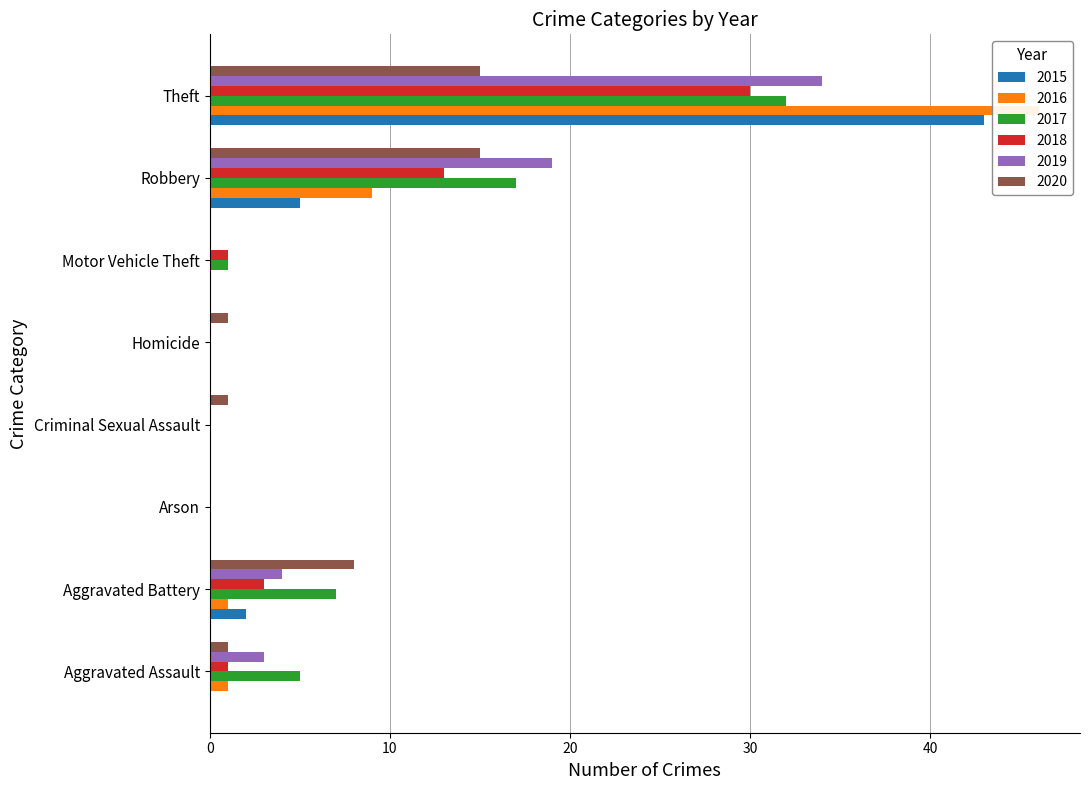

How many positive values does the 2016 series have?

4